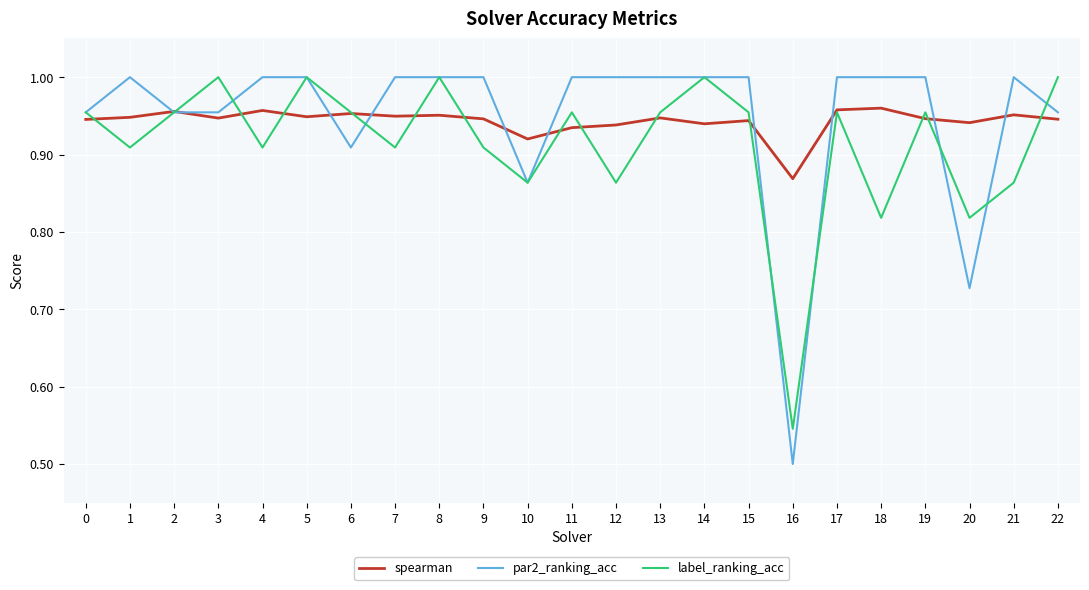

Between which two adjacent categories do spearman and label_ranking_acc first intersect?

0 and 1